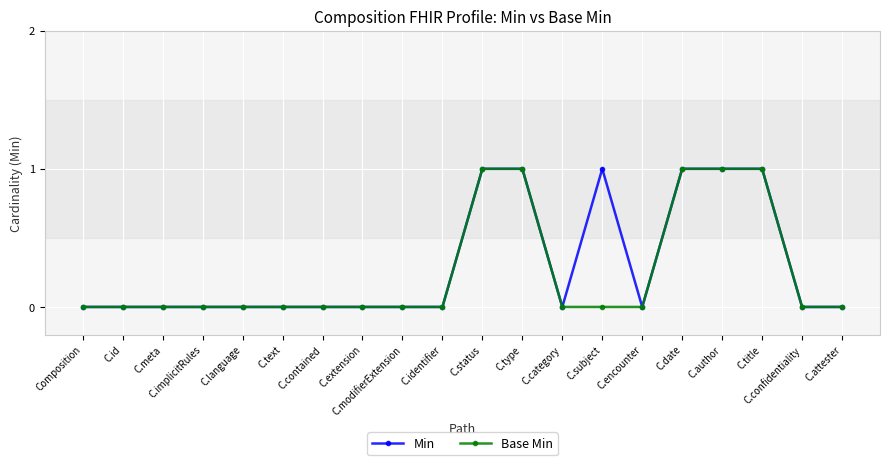

Is it true that Min equals 0 at C.category?

True